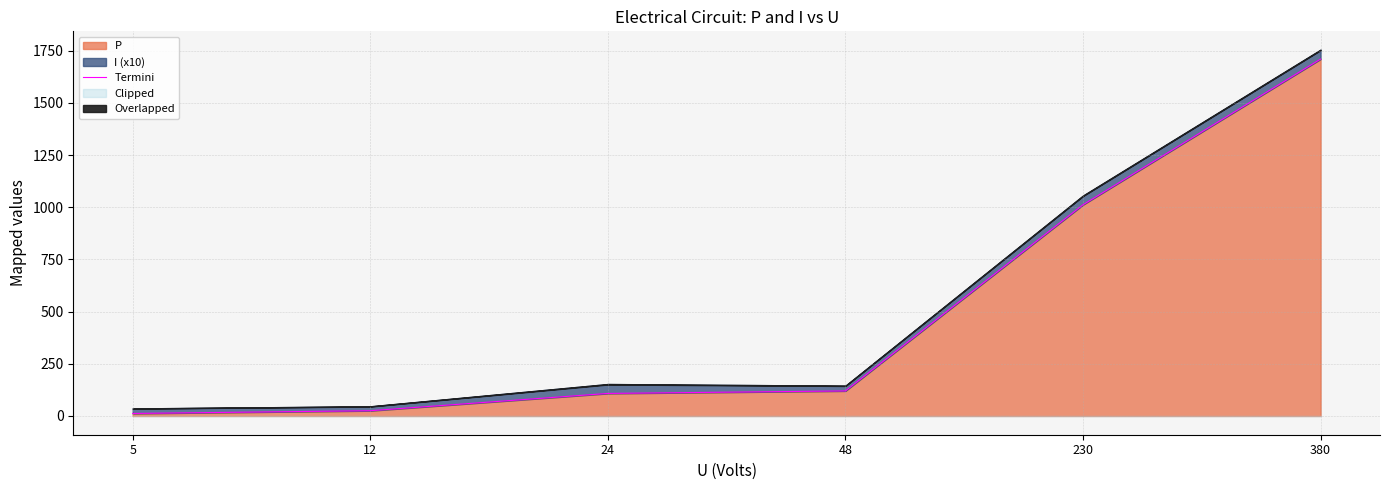

The chart shows a value of 2960.2 at 380. True or false?

False